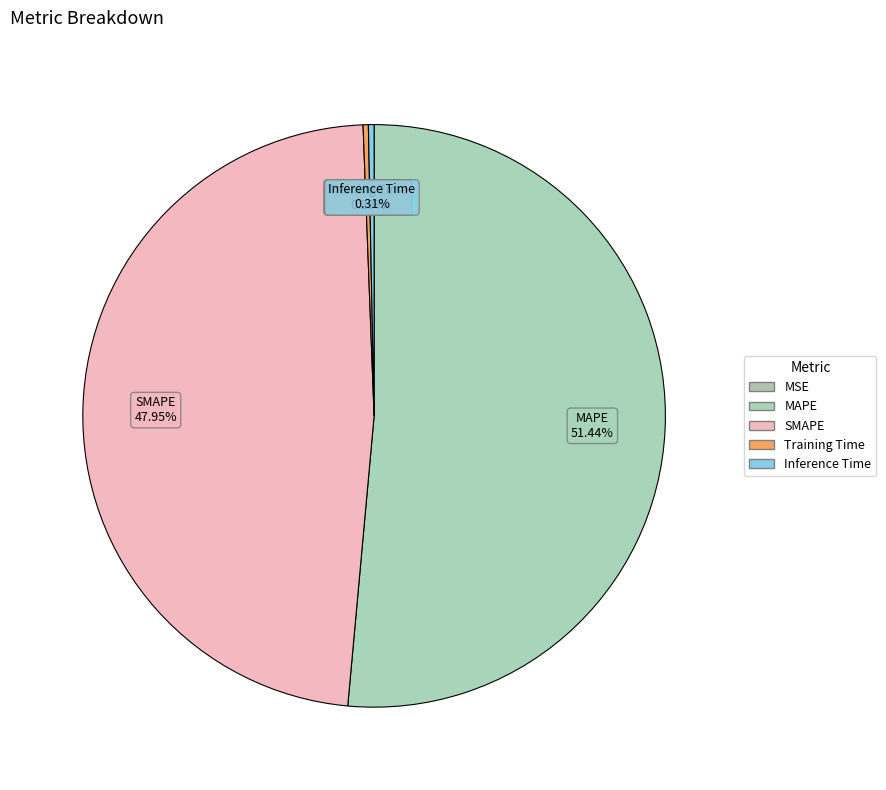

How many segments does this pie chart have?

5